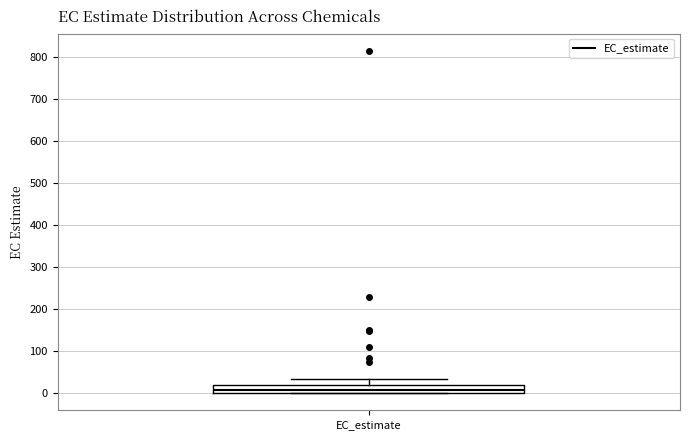

Transcribe this box plot: give where the median line is, the range the box spans, and where the two whiskers end, as read against the y-axis. The values are not printed on the chart, so give them approximately, as read against the axis.

median 10, box 0 to 20, whiskers 0 to 30